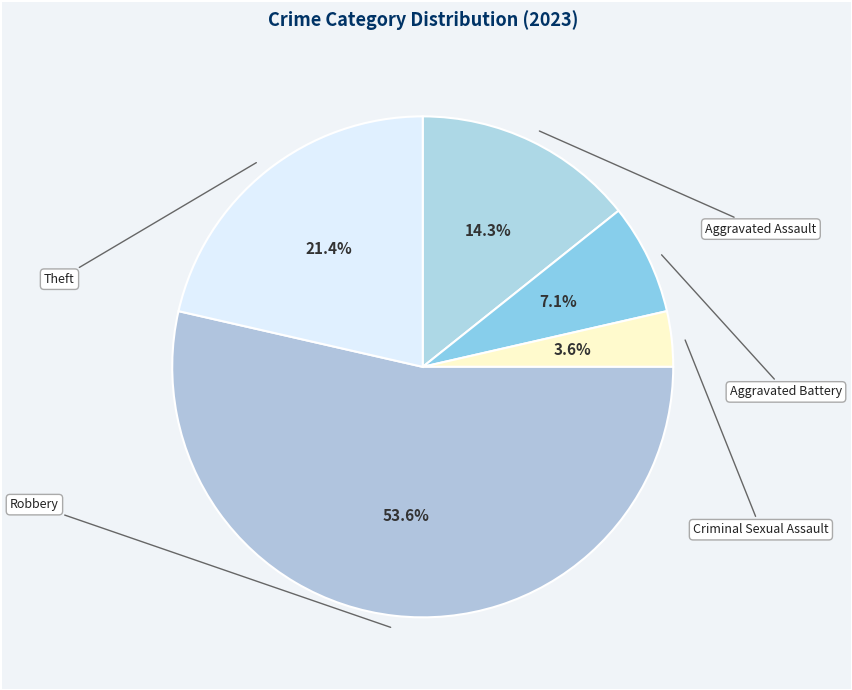

How many slices are in this pie chart?

5